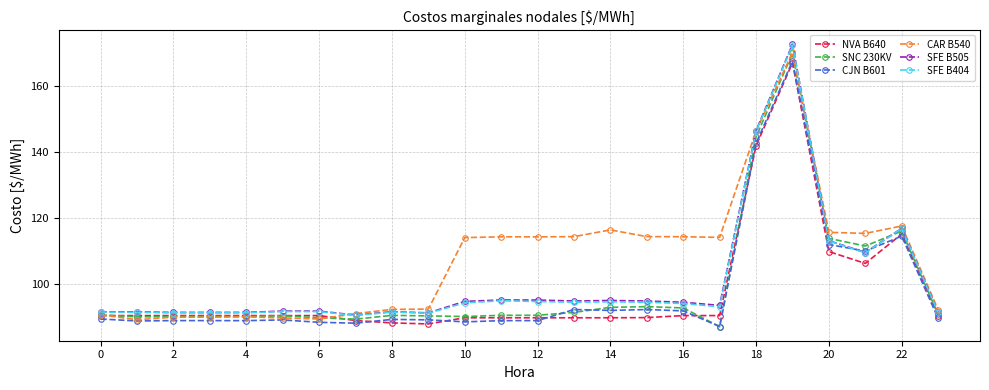

True or false: SFE B404 has more than 1 interior local peaks.

True